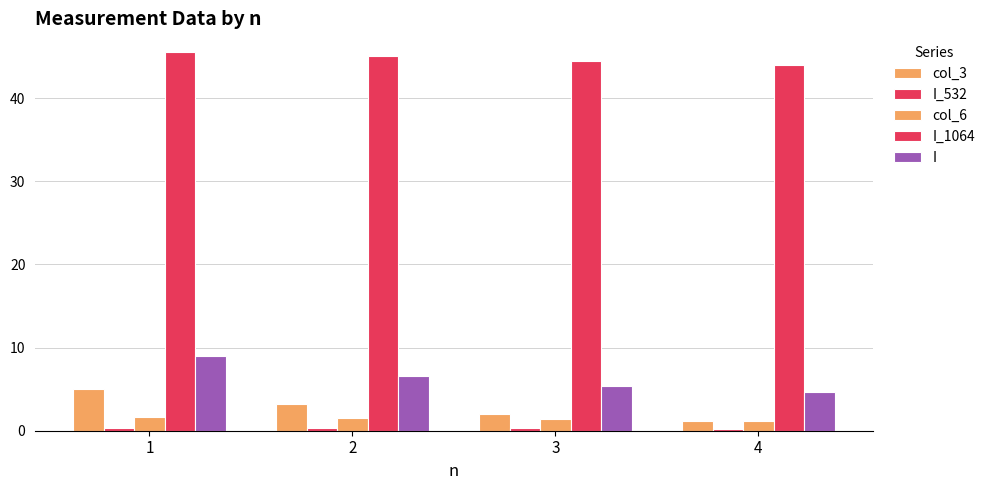

What is the difference between the second highest and minimum values in the I_1064 series?

1.0